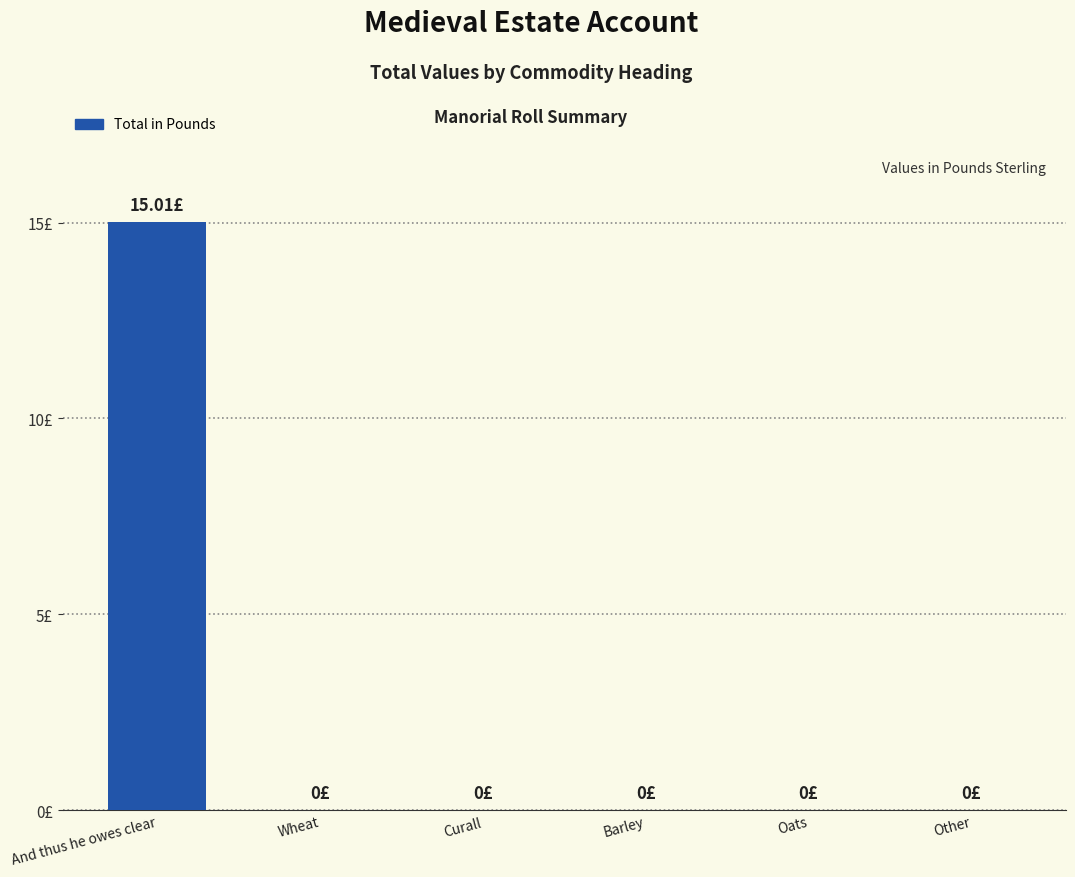

How many positive values are there?

1